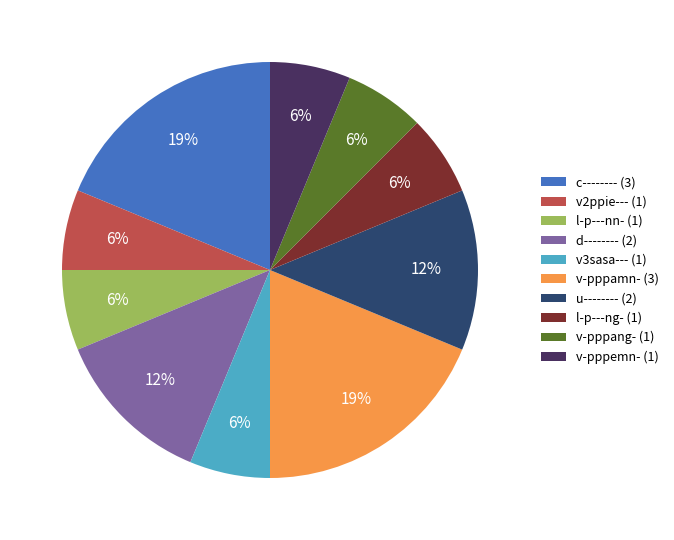

What is the ratio of the value at l-p---ng- (1) to the value at c-------- (3)?

0.3